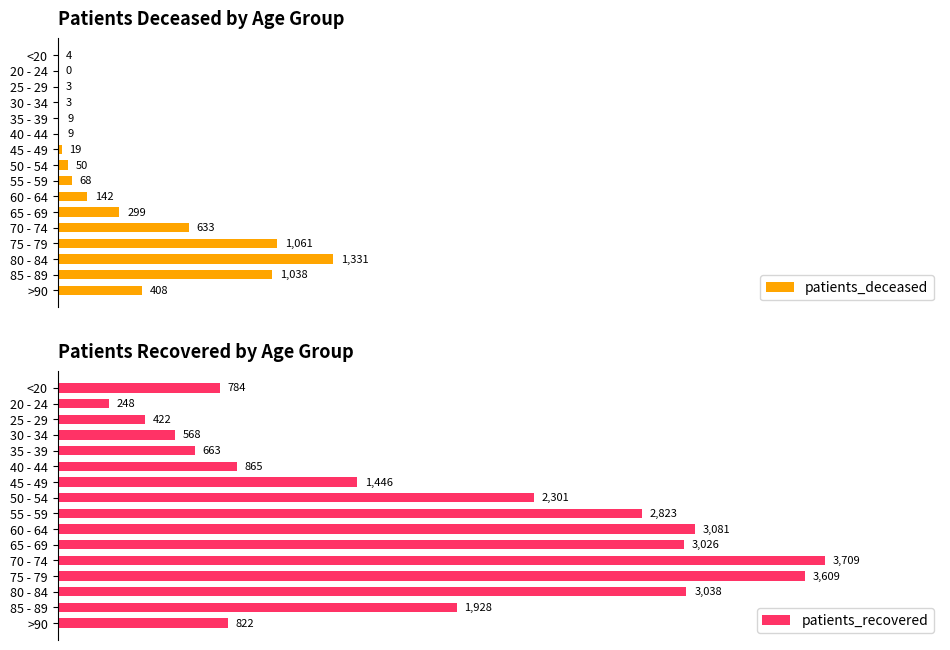

At which label does patients_deceased reach its peak?

80 - 84